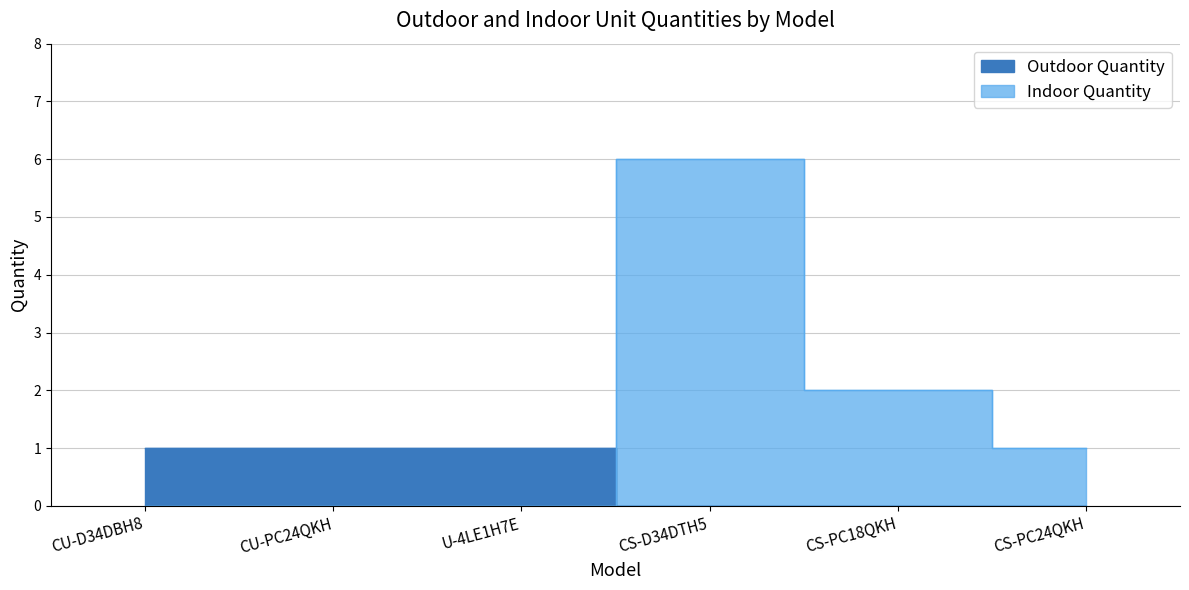

What is the difference between the maximum and minimum values in the Outdoor Quantity series?

1